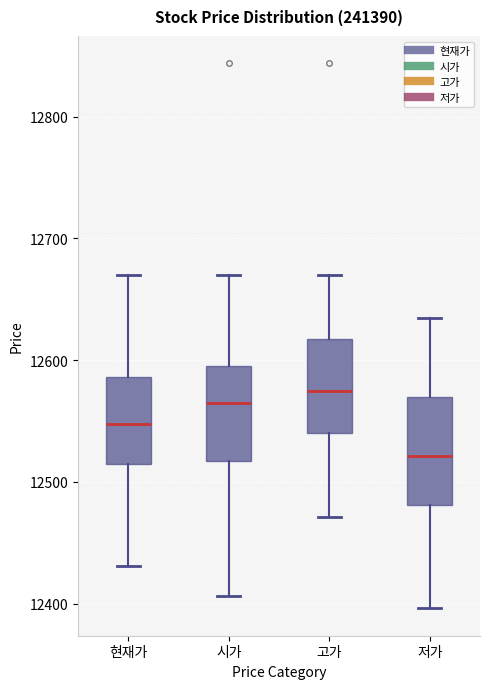

Comparing the boxes themselves (not the whiskers), which one is the tallest?

저가